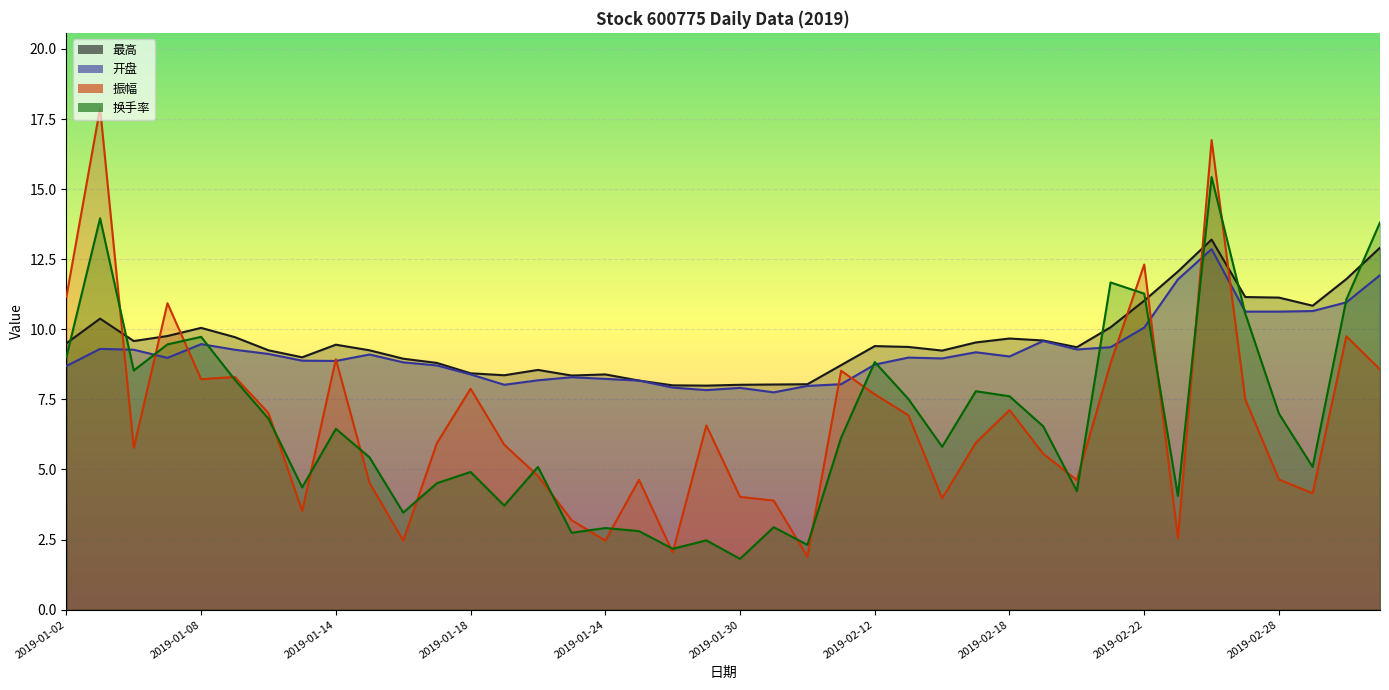

At which label does 振幅 reach its peak?

2019-01-03